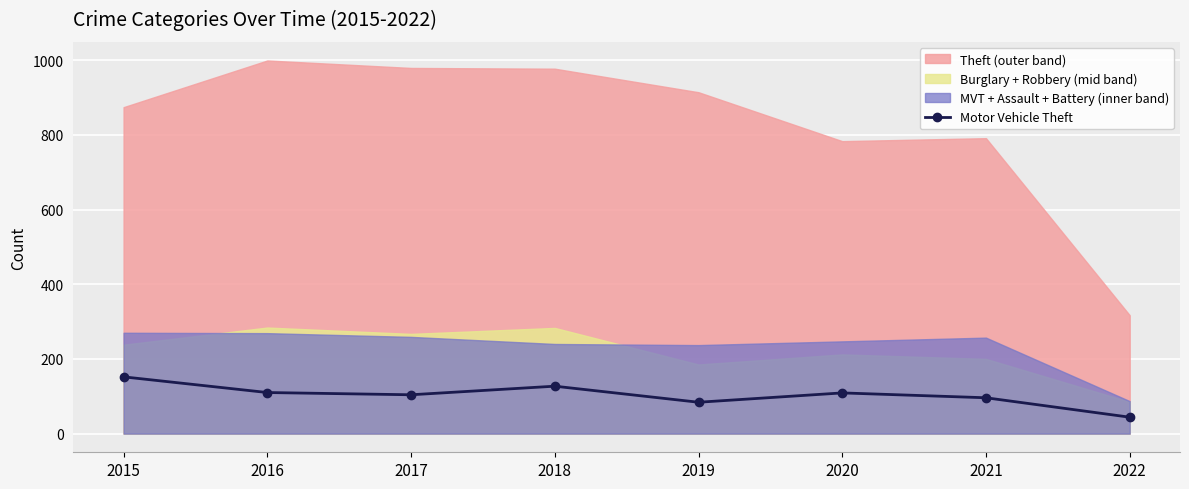

The value at 2022 is 44. True or false?

True